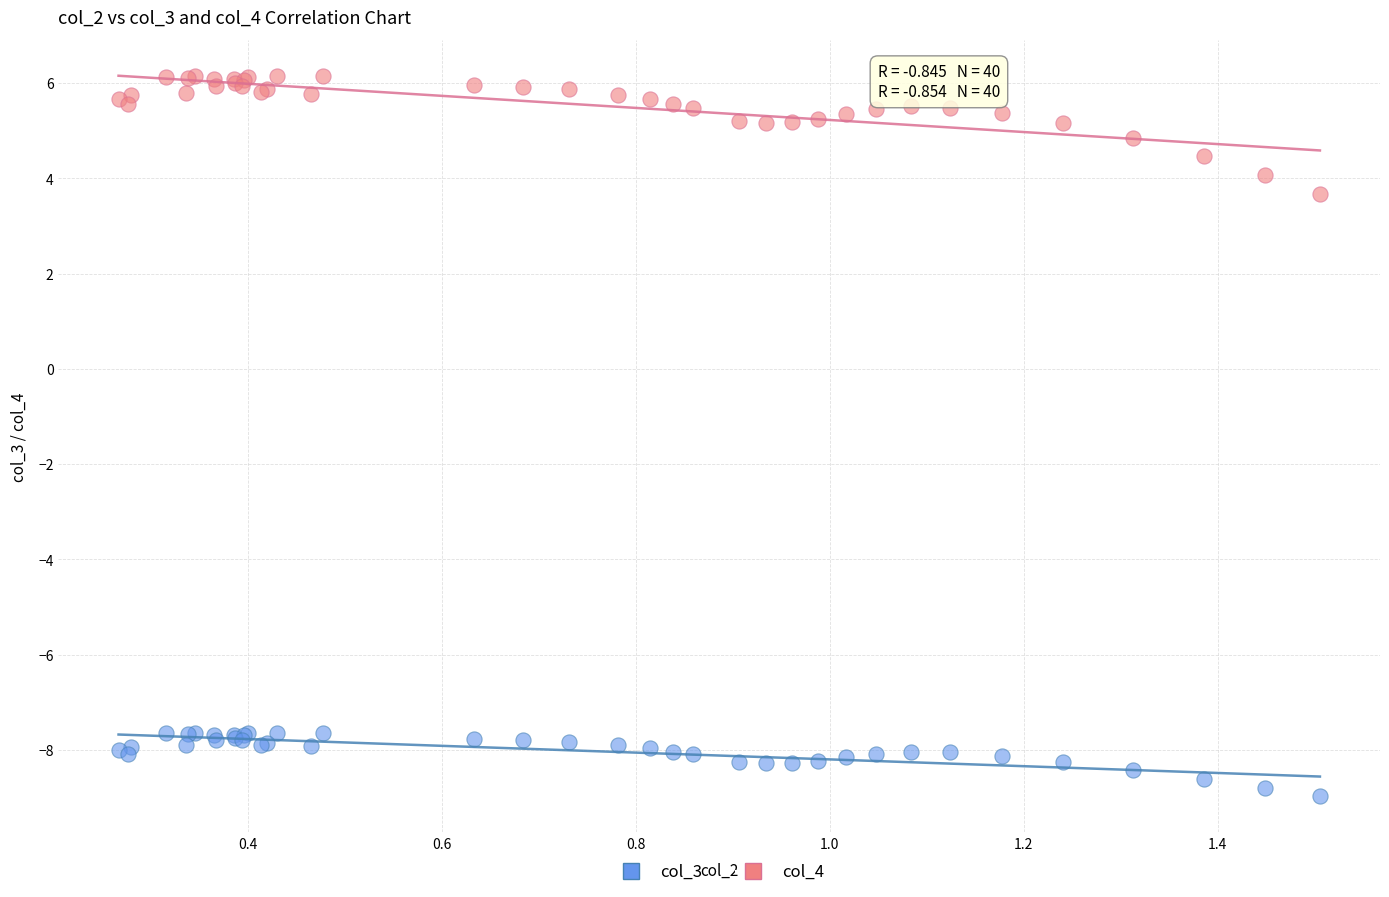

Across all series, what Y value is closest to -1?

3.7